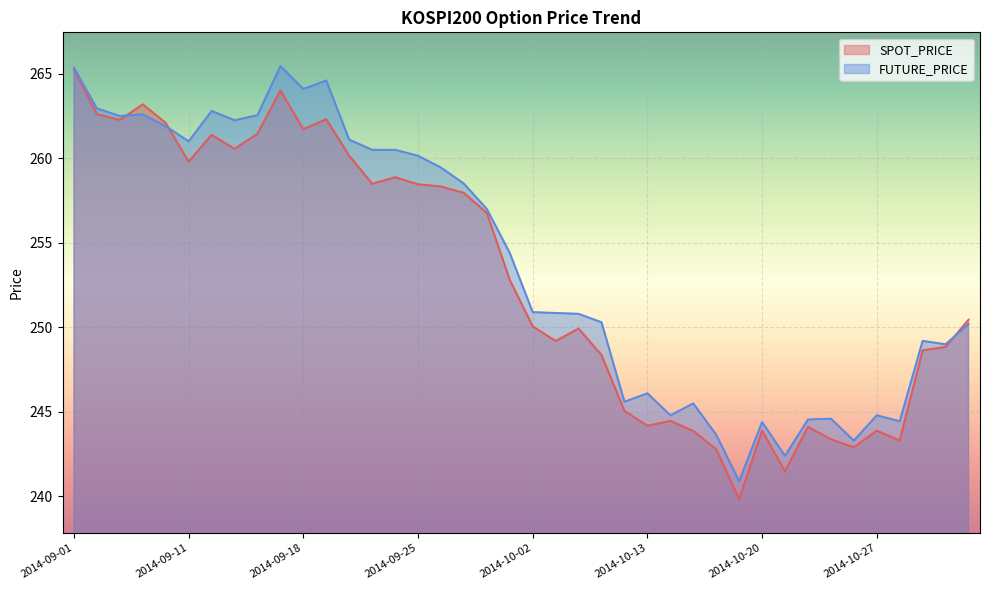

Reading left to right, what are all the values shown in this chart?

SPOT_PRICE: 2014-09-01=265.3	2014-09-02=262.6	2014-09-03=262.3	2014-09-04=263.2	2014-09-05=262.1	2014-09-11=259.8	2014-09-12=261.4	2014-09-15=260.6	2014-09-16=261.4	2014-09-17=264.0	2014-09-18=261.7	2014-09-19=262.3	2014-09-22=260.1	2014-09-23=258.5	2014-09-24=258.9	2014-09-25=258.5	2014-09-26=258.3	2014-09-29=257.9	2014-09-30=256.8	2014-10-01=252.8	2014-10-02=250.1	2014-10-06=249.2	2014-10-07=249.9	2014-10-08=248.4	2014-10-10=245.1	2014-10-13=244.2	2014-10-14=244.5	2014-10-15=243.9	2014-10-16=242.8	2014-10-17=239.8	2014-10-20=243.9	2014-10-21=241.5	2014-10-22=244.1	2014-10-23=243.4	2014-10-24=242.9	2014-10-27=243.9	2014-10-28=243.3	2014-10-29=248.6	2014-10-30=248.8	2014-10-31=250.4
FUTURE_PRICE: 2014-09-01=265.4	2014-09-02=262.9	2014-09-03=262.5	2014-09-04=262.6	2014-09-05=261.9	2014-09-11=261.0	2014-09-12=262.8	2014-09-15=262.2	2014-09-16=262.6	2014-09-17=265.4	2014-09-18=264.1	2014-09-19=264.6	2014-09-22=261.1	2014-09-23=260.5	2014-09-24=260.5	2014-09-25=260.1	2014-09-26=259.4	2014-09-29=258.5	2014-09-30=257.0	2014-10-01=254.4	2014-10-02=250.9	2014-10-06=250.8	2014-10-07=250.8	2014-10-08=250.3	2014-10-10=245.6	2014-10-13=246.1	2014-10-14=244.8	2014-10-15=245.5	2014-10-16=243.7	2014-10-17=240.9	2014-10-20=244.4	2014-10-21=242.4	2014-10-22=244.6	2014-10-23=244.6	2014-10-24=243.3	2014-10-27=244.8	2014-10-28=244.4	2014-10-29=249.2	2014-10-30=249.0	2014-10-31=250.2